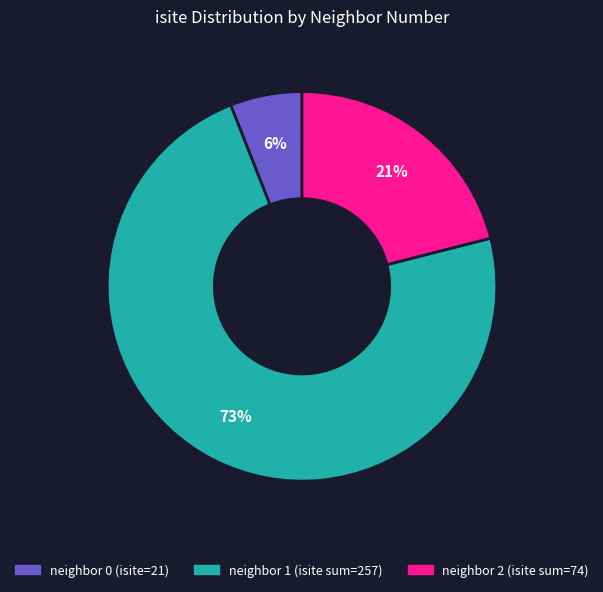

Is there any slice that represents more than half of the pie?

Yes